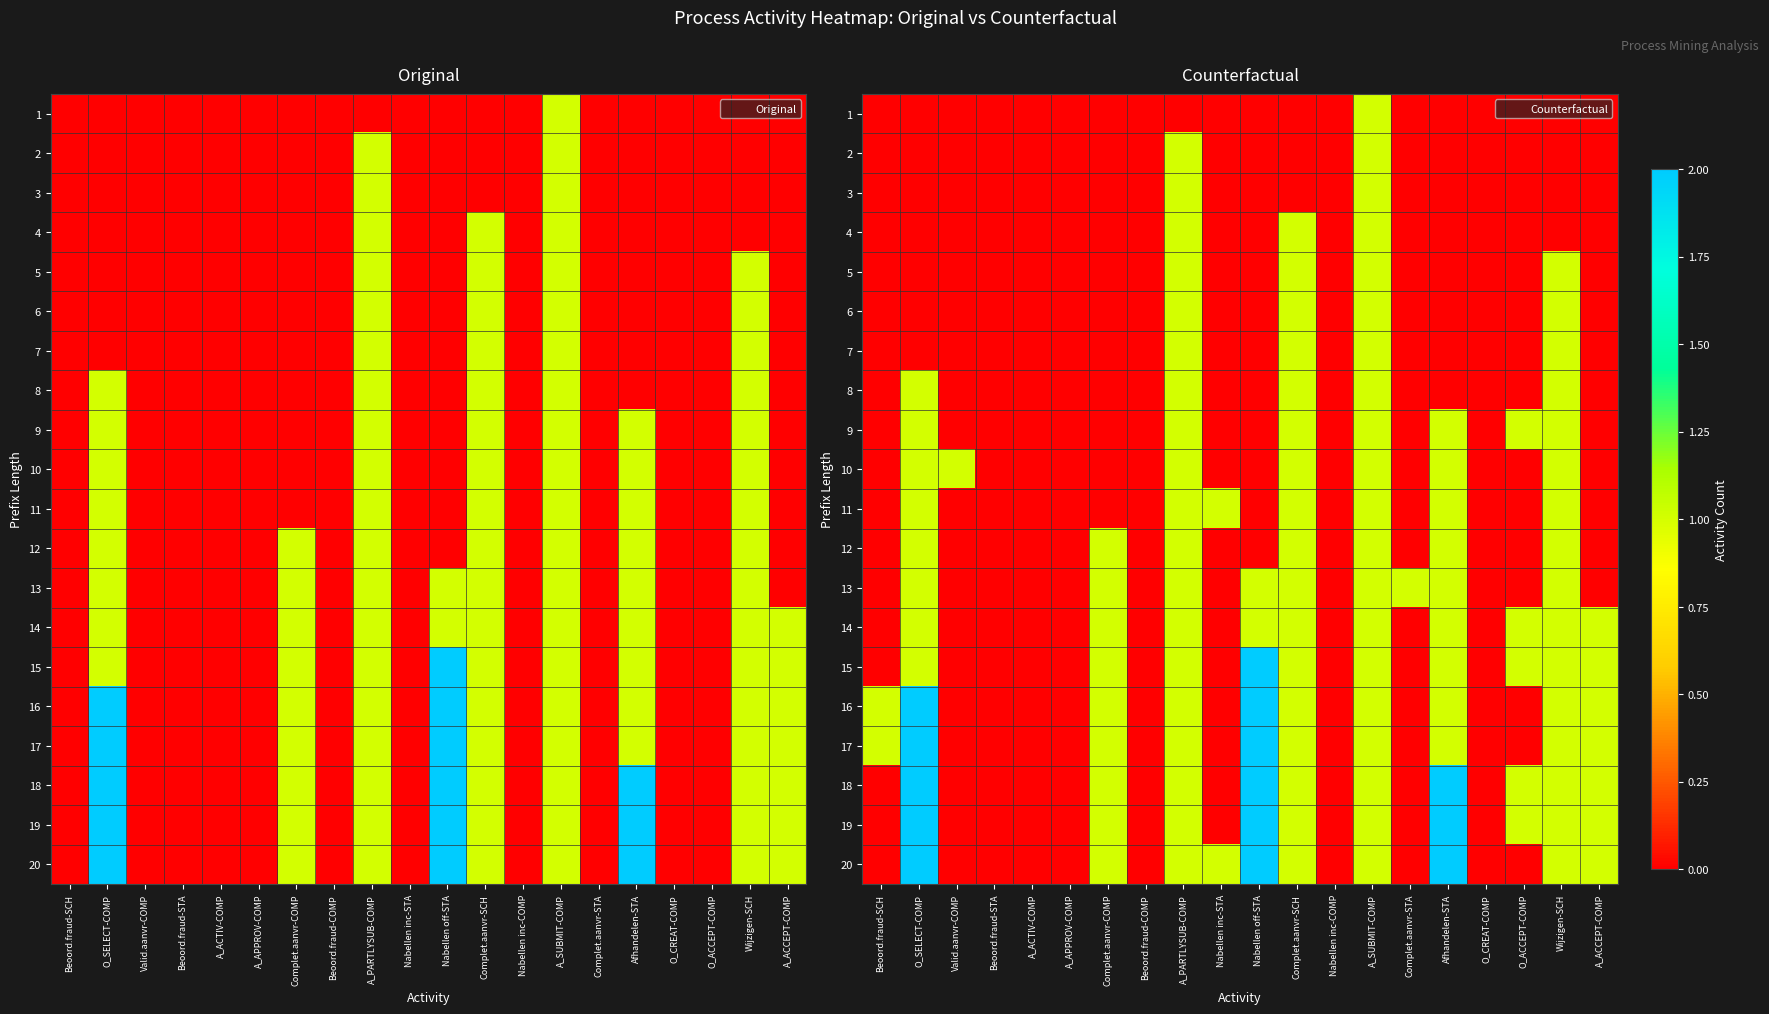

What is the maximum value for 5?

1